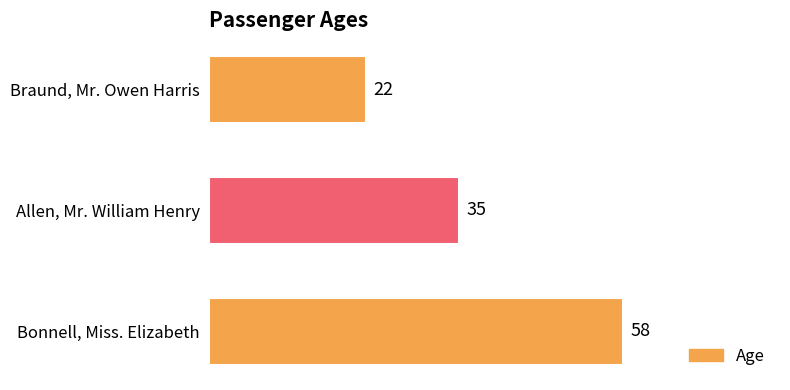

What is the change in value from Braund, Mr. Owen Harris to Allen, Mr. William Henry?

+13